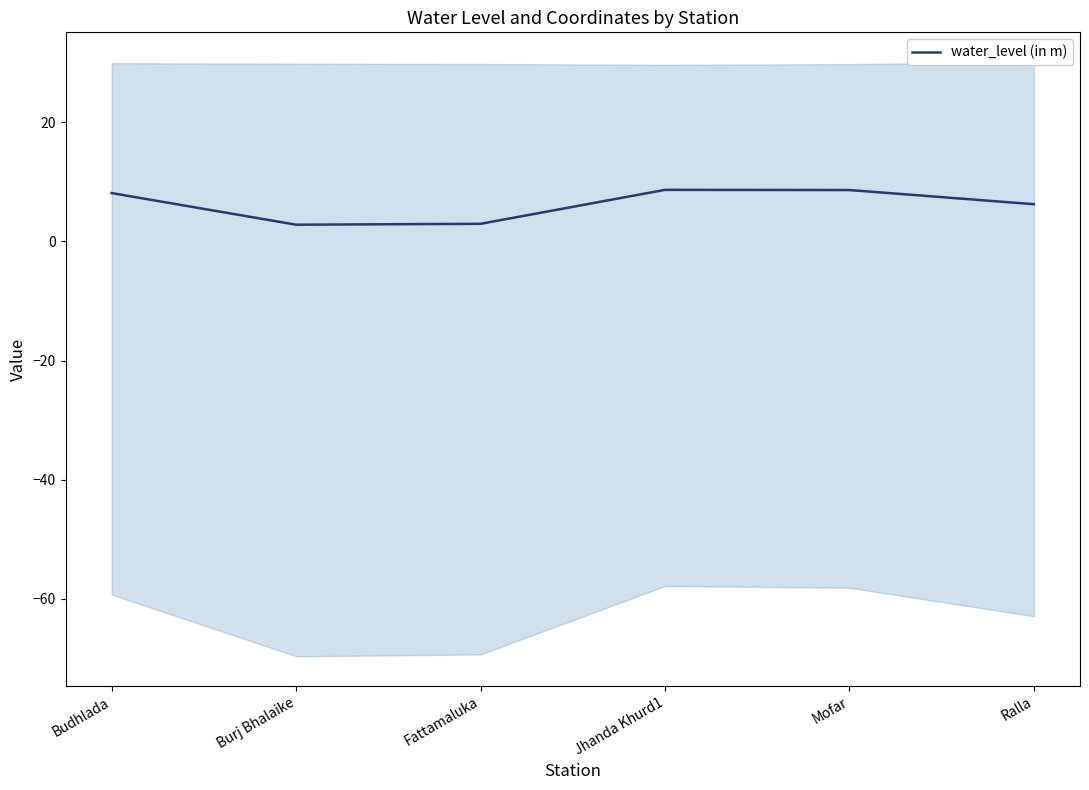

True or false: the data shows 1.8 at Burj Bhalaike.

False